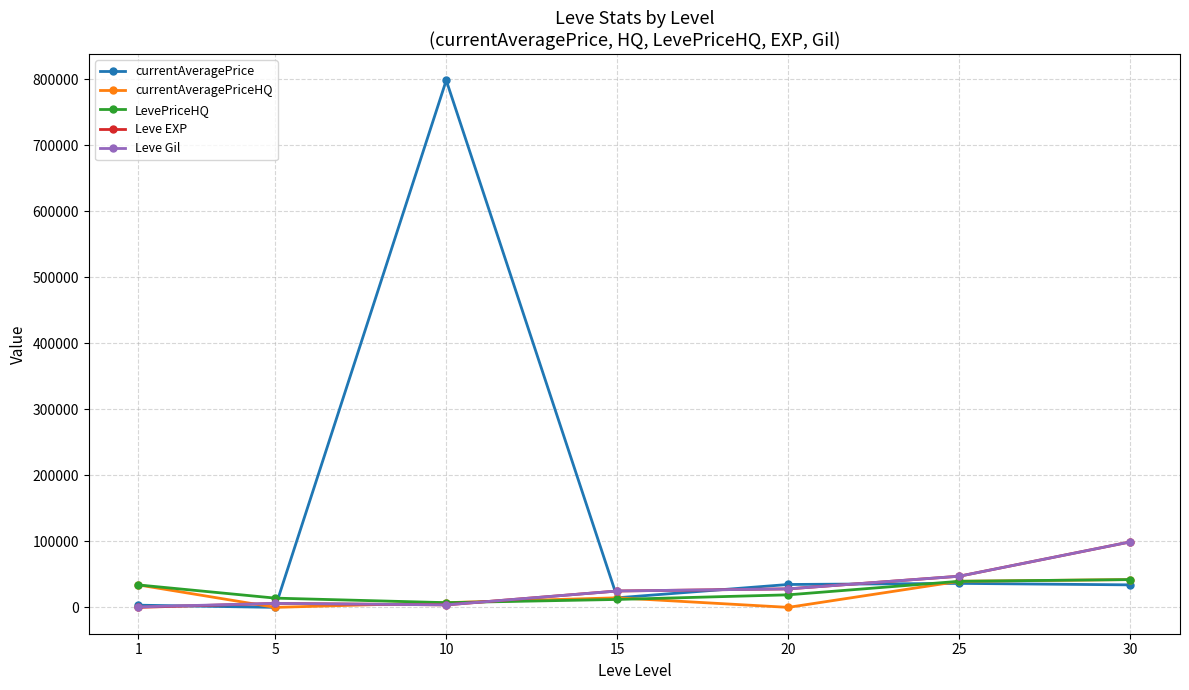

Is the value of currentAveragePrice at 5 greater than the value of LevePriceHQ at 25?

No